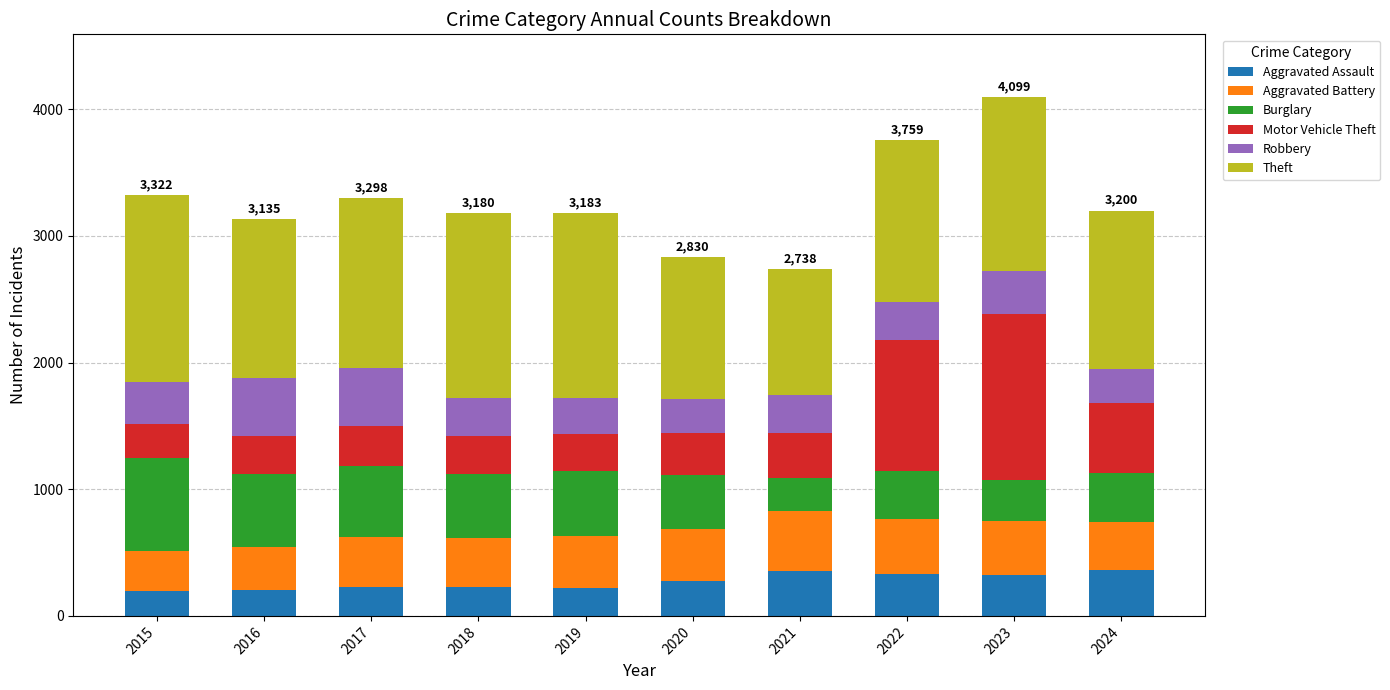

What is the total value across all series at 2020?

2830